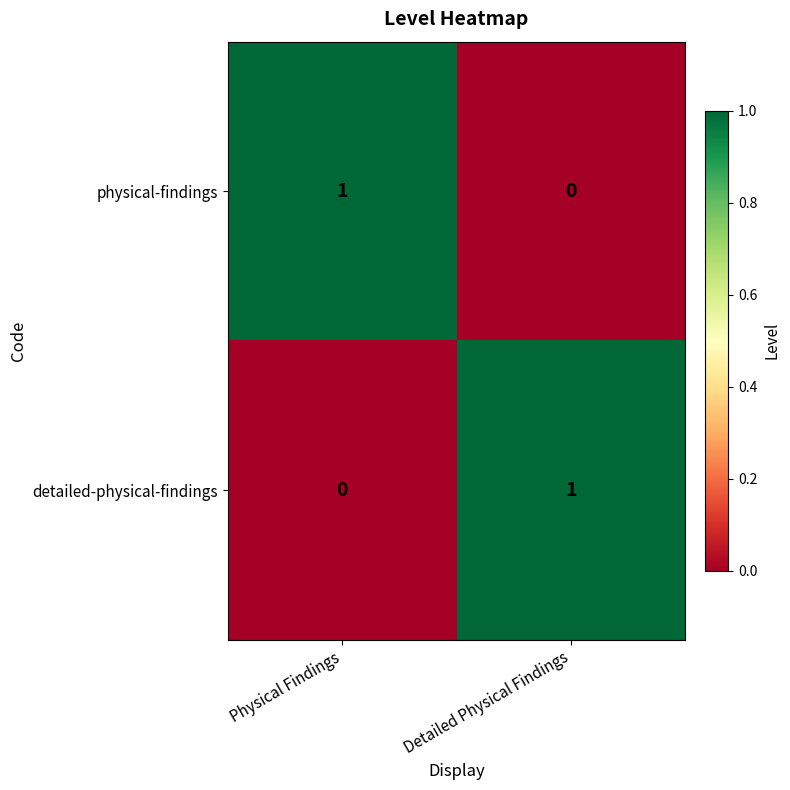

At Detailed Physical Findings, list the series in order from smallest to largest.

physical-findings, detailed-physical-findings